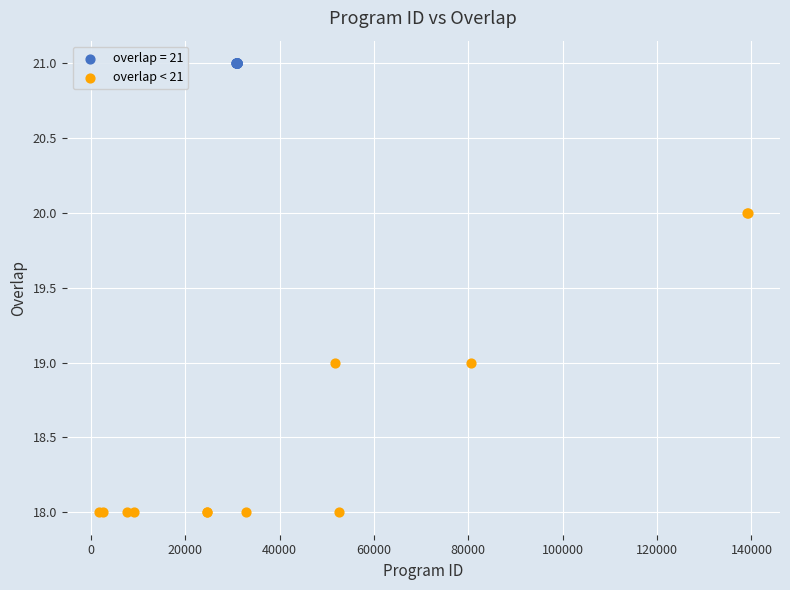

Which series contains the lowest Y value?

overlap < 21